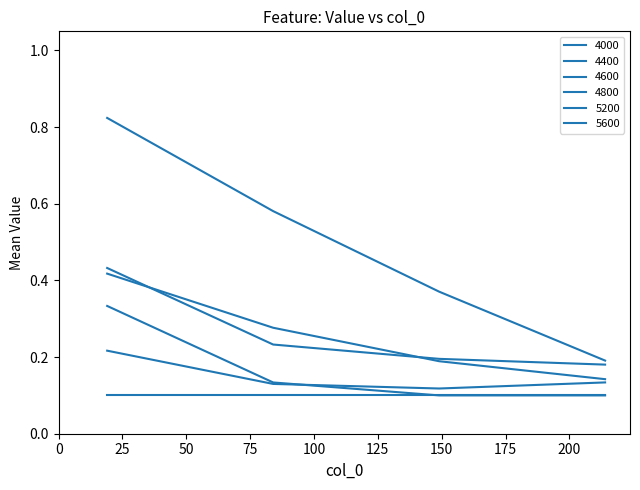

How many 5200 values are between 0 and 1?

4